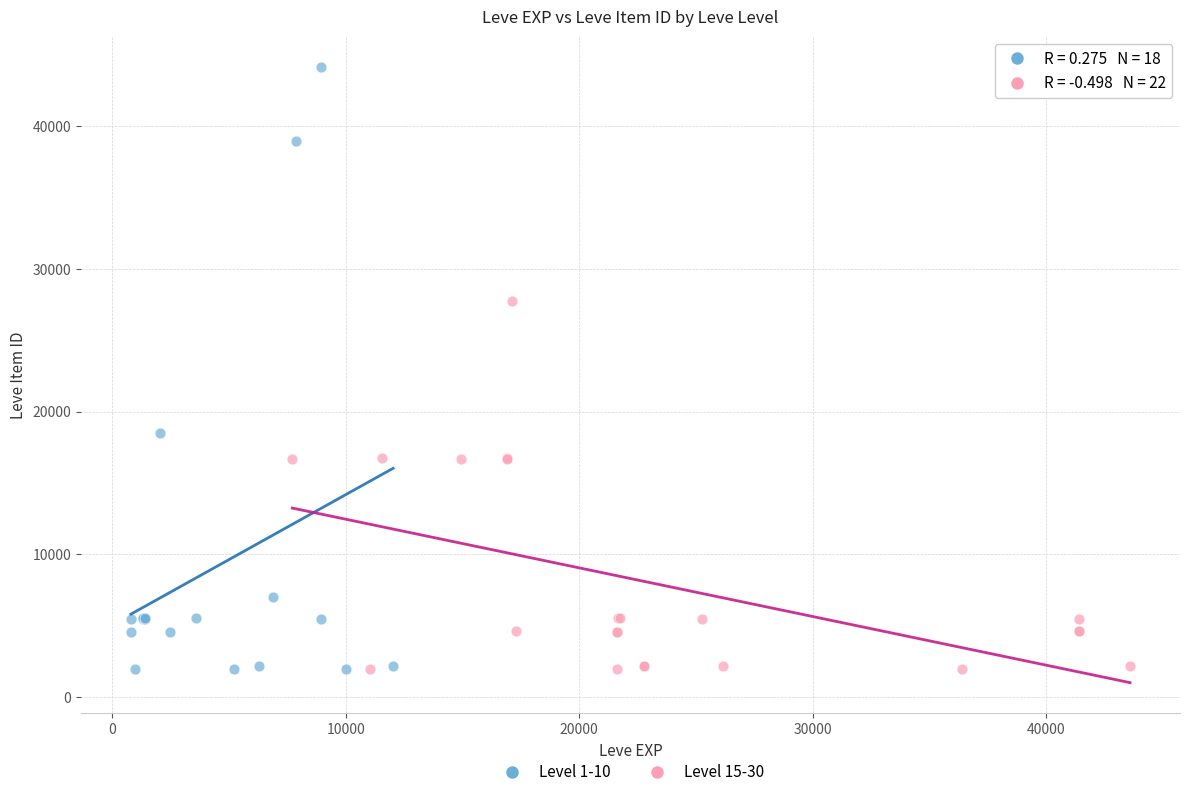

Which series has the widest spread of Y values?

Level 1-10